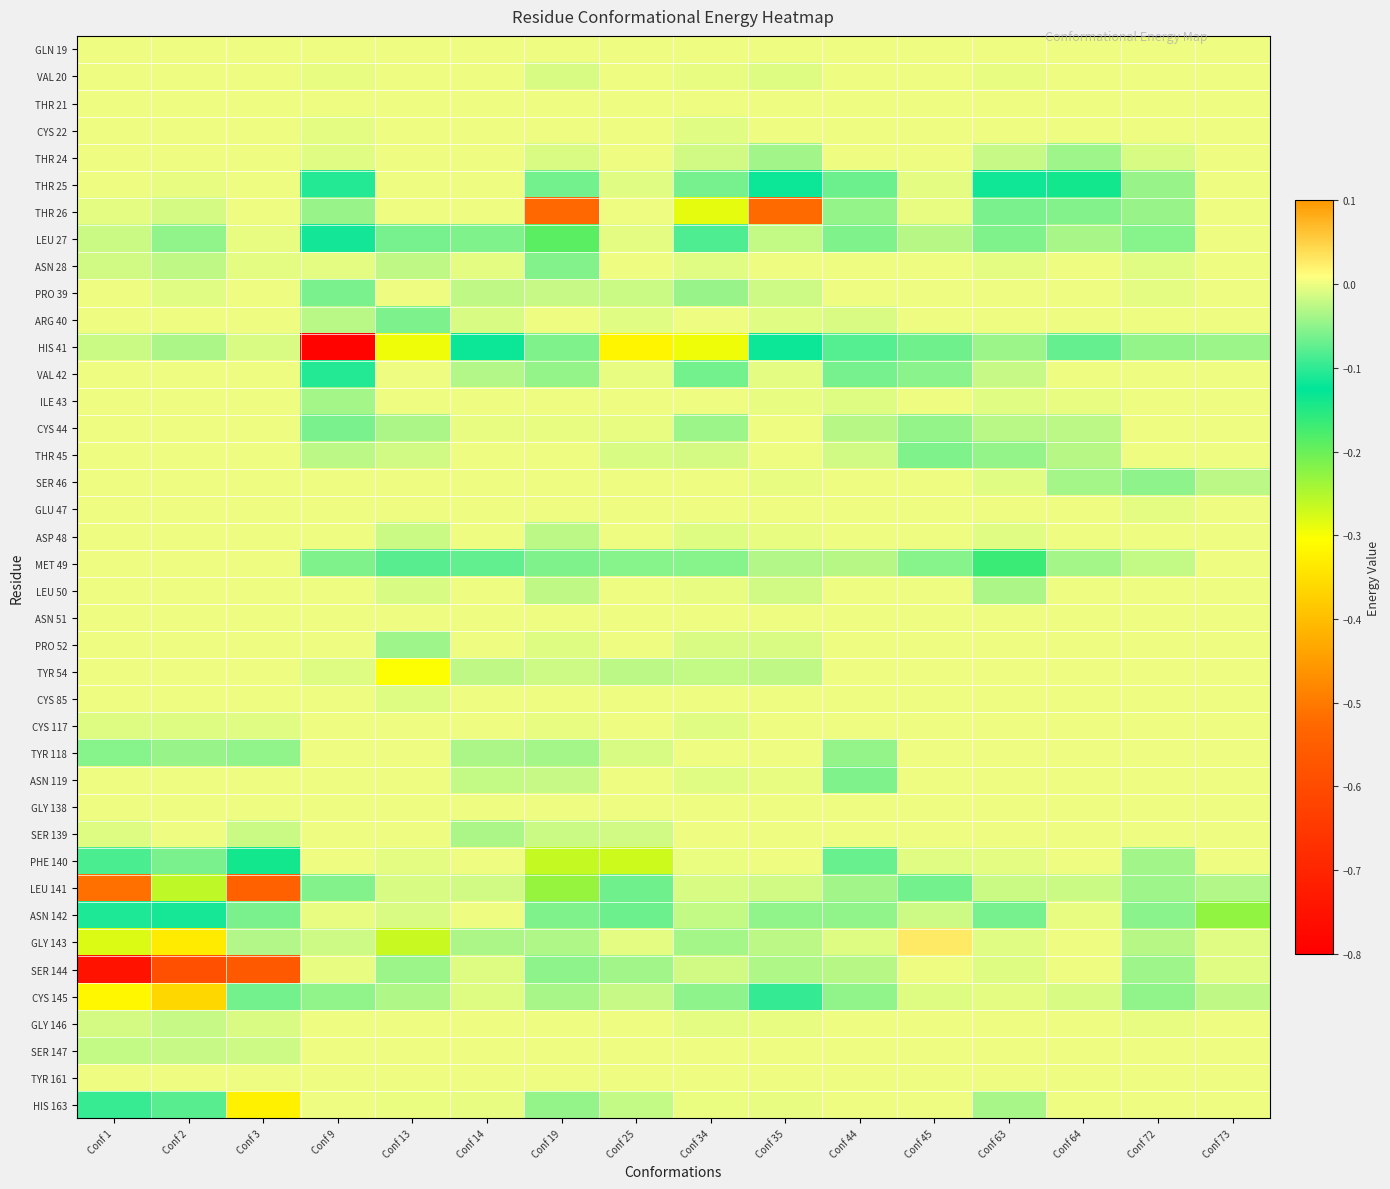

Reading right to left, what are all the values shown in this chart?

GLN 19: Conf 73=0.0	Conf 72=0.0	Conf 64=0.0	Conf 63=0.0	Conf 45=0.0	Conf 44=0.0	Conf 35=0.0	Conf 34=0.0	Conf 25=0.0	Conf 19=0.0	Conf 14=0.0	Conf 13=0.0	Conf 9=0.0	Conf 3=0.0	Conf 2=0.0	Conf 1=0.0
VAL 20: Conf 73=0.0	Conf 72=0.0	Conf 64=0.0	Conf 63=-0.0	Conf 45=0.0	Conf 44=0.0	Conf 35=-0.0	Conf 34=-0.0	Conf 25=0.0	Conf 19=-0.0	Conf 14=0.0	Conf 13=0.0	Conf 9=-0.0	Conf 3=0.0	Conf 2=0.0	Conf 1=0.0
THR 21: Conf 73=0.0	Conf 72=0.0	Conf 64=0.0	Conf 63=0.0	Conf 45=0.0	Conf 44=0.0	Conf 35=0.0	Conf 34=0.0	Conf 25=0.0	Conf 19=0.0	Conf 14=0.0	Conf 13=0.0	Conf 9=0.0	Conf 3=0.0	Conf 2=0.0	Conf 1=0.0
CYS 22: Conf 73=0.0	Conf 72=0.0	Conf 64=0.0	Conf 63=0.0	Conf 45=0.0	Conf 44=0.0	Conf 35=0.0	Conf 34=-0.0	Conf 25=0.0	Conf 19=0.0	Conf 14=0.0	Conf 13=0.0	Conf 9=-0.0	Conf 3=0.0	Conf 2=0.0	Conf 1=0.0
THR 24: Conf 73=0.0	Conf 72=-0.0	Conf 64=-0.0	Conf 63=-0.0	Conf 45=0.0	Conf 44=0.0	Conf 35=-0.0	Conf 34=-0.0	Conf 25=0.0	Conf 19=-0.0	Conf 14=0.0	Conf 13=0.0	Conf 9=-0.0	Conf 3=0.0	Conf 2=0.0	Conf 1=0.0
THR 25: Conf 73=0.0	Conf 72=-0.0	Conf 64=-0.1	Conf 63=-0.1	Conf 45=-0.0	Conf 44=-0.1	Conf 35=-0.1	Conf 34=-0.1	Conf 25=-0.0	Conf 19=-0.1	Conf 14=0.0	Conf 13=0.0	Conf 9=-0.1	Conf 3=0.0	Conf 2=-0.0	Conf 1=0.0
THR 26: Conf 73=0.0	Conf 72=-0.0	Conf 64=-0.1	Conf 63=-0.1	Conf 45=-0.0	Conf 44=-0.0	Conf 35=-0.5	Conf 34=-0.3	Conf 25=0.0	Conf 19=-0.5	Conf 14=0.0	Conf 13=0.0	Conf 9=-0.0	Conf 3=0.0	Conf 2=-0.0	Conf 1=-0.0
LEU 27: Conf 73=0.0	Conf 72=-0.1	Conf 64=-0.0	Conf 63=-0.1	Conf 45=-0.0	Conf 44=-0.1	Conf 35=-0.0	Conf 34=-0.1	Conf 25=-0.0	Conf 19=-0.2	Conf 14=-0.1	Conf 13=-0.1	Conf 9=-0.1	Conf 3=-0.0	Conf 2=-0.0	Conf 1=-0.0
ASN 28: Conf 73=0.0	Conf 72=-0.0	Conf 64=0.0	Conf 63=-0.0	Conf 45=0.0	Conf 44=0.0	Conf 35=0.0	Conf 34=-0.0	Conf 25=0.0	Conf 19=-0.1	Conf 14=-0.0	Conf 13=-0.0	Conf 9=-0.0	Conf 3=-0.0	Conf 2=-0.0	Conf 1=-0.0
PRO 39: Conf 73=0.0	Conf 72=-0.0	Conf 64=0.0	Conf 63=0.0	Conf 45=0.0	Conf 44=0.0	Conf 35=-0.0	Conf 34=-0.0	Conf 25=-0.0	Conf 19=-0.0	Conf 14=-0.0	Conf 13=0.0	Conf 9=-0.1	Conf 3=0.0	Conf 2=-0.0	Conf 1=0.0
ARG 40: Conf 73=0.0	Conf 72=0.0	Conf 64=0.0	Conf 63=0.0	Conf 45=0.0	Conf 44=-0.0	Conf 35=-0.0	Conf 34=0.0	Conf 25=-0.0	Conf 19=0.0	Conf 14=-0.0	Conf 13=-0.1	Conf 9=-0.0	Conf 3=0.0	Conf 2=0.0	Conf 1=0.0
HIS 41: Conf 73=-0.0	Conf 72=-0.0	Conf 64=-0.1	Conf 63=-0.0	Conf 45=-0.1	Conf 44=-0.1	Conf 35=-0.1	Conf 34=-0.3	Conf 25=-0.3	Conf 19=-0.1	Conf 14=-0.1	Conf 13=-0.3	Conf 9=-0.8	Conf 3=-0.0	Conf 2=-0.0	Conf 1=-0.0
VAL 42: Conf 73=0.0	Conf 72=0.0	Conf 64=0.0	Conf 63=-0.0	Conf 45=-0.1	Conf 44=-0.1	Conf 35=-0.0	Conf 34=-0.1	Conf 25=-0.0	Conf 19=-0.0	Conf 14=-0.0	Conf 13=0.0	Conf 9=-0.1	Conf 3=0.0	Conf 2=0.0	Conf 1=0.0
ILE 43: Conf 73=0.0	Conf 72=0.0	Conf 64=-0.0	Conf 63=-0.0	Conf 45=0.0	Conf 44=-0.0	Conf 35=-0.0	Conf 34=0.0	Conf 25=0.0	Conf 19=0.0	Conf 14=0.0	Conf 13=0.0	Conf 9=-0.0	Conf 3=0.0	Conf 2=0.0	Conf 1=0.0
CYS 44: Conf 73=0.0	Conf 72=0.0	Conf 64=-0.0	Conf 63=-0.0	Conf 45=-0.0	Conf 44=-0.0	Conf 35=0.0	Conf 34=-0.0	Conf 25=-0.0	Conf 19=-0.0	Conf 14=-0.0	Conf 13=-0.0	Conf 9=-0.1	Conf 3=0.0	Conf 2=0.0	Conf 1=0.0
THR 45: Conf 73=0.0	Conf 72=0.0	Conf 64=-0.0	Conf 63=-0.0	Conf 45=-0.1	Conf 44=-0.0	Conf 35=0.0	Conf 34=-0.0	Conf 25=-0.0	Conf 19=0.0	Conf 14=0.0	Conf 13=-0.0	Conf 9=-0.0	Conf 3=0.0	Conf 2=0.0	Conf 1=0.0
SER 46: Conf 73=-0.0	Conf 72=-0.1	Conf 64=-0.0	Conf 63=-0.0	Conf 45=0.0	Conf 44=0.0	Conf 35=-0.0	Conf 34=0.0	Conf 25=0.0	Conf 19=0.0	Conf 14=0.0	Conf 13=0.0	Conf 9=0.0	Conf 3=0.0	Conf 2=0.0	Conf 1=0.0
GLU 47: Conf 73=0.0	Conf 72=-0.0	Conf 64=0.0	Conf 63=0.0	Conf 45=0.0	Conf 44=0.0	Conf 35=0.0	Conf 34=0.0	Conf 25=0.0	Conf 19=0.0	Conf 14=0.0	Conf 13=0.0	Conf 9=0.0	Conf 3=0.0	Conf 2=0.0	Conf 1=0.0
ASP 48: Conf 73=0.0	Conf 72=0.0	Conf 64=0.0	Conf 63=-0.0	Conf 45=0.0	Conf 44=0.0	Conf 35=-0.0	Conf 34=-0.0	Conf 25=0.0	Conf 19=-0.0	Conf 14=0.0	Conf 13=-0.0	Conf 9=0.0	Conf 3=0.0	Conf 2=0.0	Conf 1=0.0
MET 49: Conf 73=0.0	Conf 72=-0.0	Conf 64=-0.0	Conf 63=-0.2	Conf 45=-0.1	Conf 44=-0.0	Conf 35=-0.0	Conf 34=-0.1	Conf 25=-0.1	Conf 19=-0.1	Conf 14=-0.1	Conf 13=-0.1	Conf 9=-0.1	Conf 3=0.0	Conf 2=0.0	Conf 1=0.0
LEU 50: Conf 73=0.0	Conf 72=0.0	Conf 64=0.0	Conf 63=-0.0	Conf 45=0.0	Conf 44=0.0	Conf 35=-0.0	Conf 34=-0.0	Conf 25=0.0	Conf 19=-0.0	Conf 14=0.0	Conf 13=-0.0	Conf 9=0.0	Conf 3=0.0	Conf 2=0.0	Conf 1=0.0
ASN 51: Conf 73=0.0	Conf 72=0.0	Conf 64=0.0	Conf 63=0.0	Conf 45=0.0	Conf 44=0.0	Conf 35=0.0	Conf 34=0.0	Conf 25=0.0	Conf 19=0.0	Conf 14=0.0	Conf 13=0.0	Conf 9=0.0	Conf 3=0.0	Conf 2=0.0	Conf 1=0.0
PRO 52: Conf 73=0.0	Conf 72=0.0	Conf 64=0.0	Conf 63=0.0	Conf 45=0.0	Conf 44=0.0	Conf 35=-0.0	Conf 34=-0.0	Conf 25=0.0	Conf 19=-0.0	Conf 14=0.0	Conf 13=-0.0	Conf 9=0.0	Conf 3=0.0	Conf 2=0.0	Conf 1=0.0
TYR 54: Conf 73=0.0	Conf 72=0.0	Conf 64=0.0	Conf 63=0.0	Conf 45=0.0	Conf 44=0.0	Conf 35=-0.0	Conf 34=-0.0	Conf 25=-0.0	Conf 19=-0.0	Conf 14=-0.0	Conf 13=-0.3	Conf 9=-0.0	Conf 3=0.0	Conf 2=0.0	Conf 1=0.0
CYS 85: Conf 73=0.0	Conf 72=0.0	Conf 64=0.0	Conf 63=0.0	Conf 45=0.0	Conf 44=0.0	Conf 35=0.0	Conf 34=0.0	Conf 25=0.0	Conf 19=0.0	Conf 14=0.0	Conf 13=-0.0	Conf 9=0.0	Conf 3=0.0	Conf 2=0.0	Conf 1=0.0
CYS 117: Conf 73=0.0	Conf 72=0.0	Conf 64=0.0	Conf 63=0.0	Conf 45=0.0	Conf 44=0.0	Conf 35=0.0	Conf 34=-0.0	Conf 25=0.0	Conf 19=-0.0	Conf 14=0.0	Conf 13=0.0	Conf 9=0.0	Conf 3=-0.0	Conf 2=-0.0	Conf 1=-0.0
TYR 118: Conf 73=0.0	Conf 72=0.0	Conf 64=0.0	Conf 63=0.0	Conf 45=0.0	Conf 44=-0.0	Conf 35=0.0	Conf 34=0.0	Conf 25=-0.0	Conf 19=-0.0	Conf 14=-0.0	Conf 13=0.0	Conf 9=0.0	Conf 3=-0.0	Conf 2=-0.0	Conf 1=-0.1
ASN 119: Conf 73=0.0	Conf 72=0.0	Conf 64=0.0	Conf 63=0.0	Conf 45=0.0	Conf 44=-0.1	Conf 35=-0.0	Conf 34=-0.0	Conf 25=0.0	Conf 19=-0.0	Conf 14=-0.0	Conf 13=0.0	Conf 9=0.0	Conf 3=0.0	Conf 2=0.0	Conf 1=0.0
GLY 138: Conf 73=0.0	Conf 72=0.0	Conf 64=0.0	Conf 63=0.0	Conf 45=0.0	Conf 44=0.0	Conf 35=0.0	Conf 34=0.0	Conf 25=0.0	Conf 19=0.0	Conf 14=0.0	Conf 13=0.0	Conf 9=0.0	Conf 3=0.0	Conf 2=0.0	Conf 1=0.0
SER 139: Conf 73=0.0	Conf 72=0.0	Conf 64=0.0	Conf 63=0.0	Conf 45=0.0	Conf 44=0.0	Conf 35=0.0	Conf 34=0.0	Conf 25=-0.0	Conf 19=-0.0	Conf 14=-0.0	Conf 13=0.0	Conf 9=0.0	Conf 3=-0.0	Conf 2=0.0	Conf 1=-0.0
PHE 140: Conf 73=0.0	Conf 72=-0.0	Conf 64=0.0	Conf 63=-0.0	Conf 45=-0.0	Conf 44=-0.1	Conf 35=0.0	Conf 34=-0.0	Conf 25=-0.3	Conf 19=-0.3	Conf 14=0.0	Conf 13=-0.0	Conf 9=0.0	Conf 3=-0.1	Conf 2=-0.1	Conf 1=-0.1
LEU 141: Conf 73=-0.0	Conf 72=-0.0	Conf 64=-0.0	Conf 63=-0.0	Conf 45=-0.1	Conf 44=-0.0	Conf 35=-0.0	Conf 34=-0.0	Conf 25=-0.1	Conf 19=-0.2	Conf 14=-0.0	Conf 13=-0.0	Conf 9=-0.1	Conf 3=-0.5	Conf 2=-0.3	Conf 1=-0.5
ASN 142: Conf 73=-0.2	Conf 72=-0.1	Conf 64=-0.0	Conf 63=-0.1	Conf 45=-0.0	Conf 44=-0.0	Conf 35=-0.0	Conf 34=-0.0	Conf 25=-0.1	Conf 19=-0.1	Conf 14=0.0	Conf 13=-0.0	Conf 9=-0.0	Conf 3=-0.1	Conf 2=-0.1	Conf 1=-0.1
GLY 143: Conf 73=-0.0	Conf 72=-0.0	Conf 64=0.0	Conf 63=-0.0	Conf 45=0.0	Conf 44=-0.0	Conf 35=-0.0	Conf 34=-0.0	Conf 25=-0.0	Conf 19=-0.0	Conf 14=-0.0	Conf 13=-0.3	Conf 9=-0.0	Conf 3=-0.0	Conf 2=-0.3	Conf 1=-0.3
SER 144: Conf 73=-0.0	Conf 72=-0.0	Conf 64=0.0	Conf 63=-0.0	Conf 45=0.0	Conf 44=-0.0	Conf 35=-0.0	Conf 34=-0.0	Conf 25=-0.0	Conf 19=-0.0	Conf 14=-0.0	Conf 13=-0.0	Conf 9=-0.0	Conf 3=-0.6	Conf 2=-0.6	Conf 1=-0.7
CYS 145: Conf 73=-0.0	Conf 72=-0.0	Conf 64=-0.0	Conf 63=-0.0	Conf 45=-0.0	Conf 44=-0.0	Conf 35=-0.1	Conf 34=-0.1	Conf 25=-0.0	Conf 19=-0.0	Conf 14=-0.0	Conf 13=-0.0	Conf 9=-0.0	Conf 3=-0.1	Conf 2=-0.4	Conf 1=-0.3
GLY 146: Conf 73=0.0	Conf 72=-0.0	Conf 64=0.0	Conf 63=0.0	Conf 45=0.0	Conf 44=0.0	Conf 35=-0.0	Conf 34=-0.0	Conf 25=0.0	Conf 19=0.0	Conf 14=0.0	Conf 13=0.0	Conf 9=0.0	Conf 3=-0.0	Conf 2=-0.0	Conf 1=-0.0
SER 147: Conf 73=0.0	Conf 72=0.0	Conf 64=0.0	Conf 63=0.0	Conf 45=0.0	Conf 44=0.0	Conf 35=0.0	Conf 34=0.0	Conf 25=0.0	Conf 19=0.0	Conf 14=0.0	Conf 13=0.0	Conf 9=0.0	Conf 3=-0.0	Conf 2=-0.0	Conf 1=-0.0
TYR 161: Conf 73=0.0	Conf 72=0.0	Conf 64=0.0	Conf 63=0.0	Conf 45=0.0	Conf 44=0.0	Conf 35=0.0	Conf 34=0.0	Conf 25=0.0	Conf 19=0.0	Conf 14=0.0	Conf 13=0.0	Conf 9=0.0	Conf 3=0.0	Conf 2=0.0	Conf 1=0.0
HIS 163: Conf 73=0.0	Conf 72=0.0	Conf 64=0.0	Conf 63=-0.0	Conf 45=0.0	Conf 44=0.0	Conf 35=-0.0	Conf 34=-0.0	Conf 25=-0.0	Conf 19=-0.0	Conf 14=-0.0	Conf 13=-0.0	Conf 9=0.0	Conf 3=-0.3	Conf 2=-0.1	Conf 1=-0.1